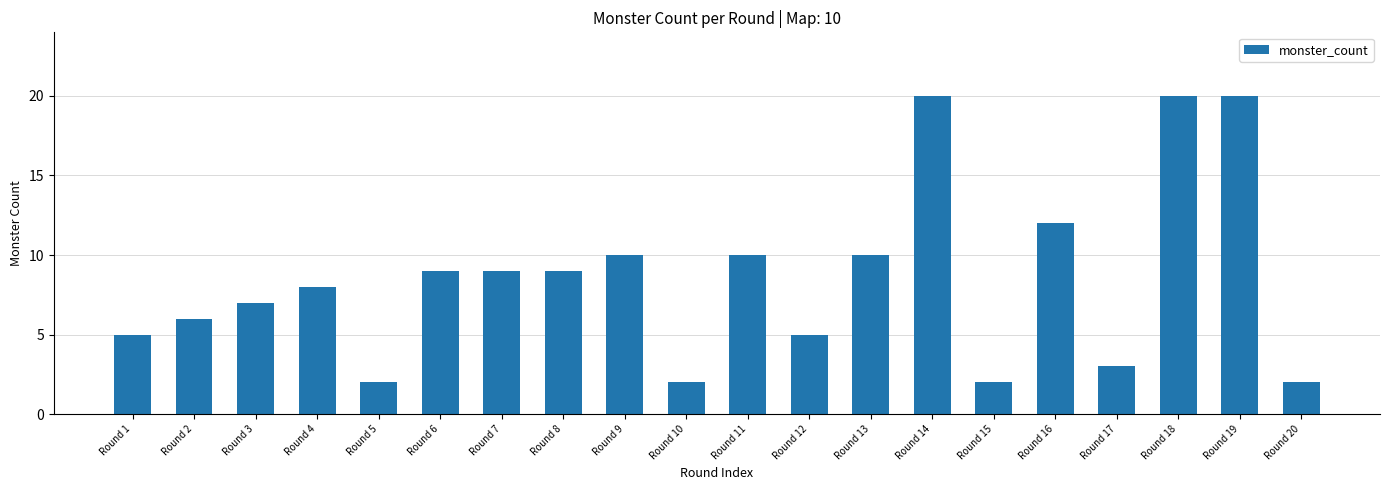

Are the bars horizontal?

No